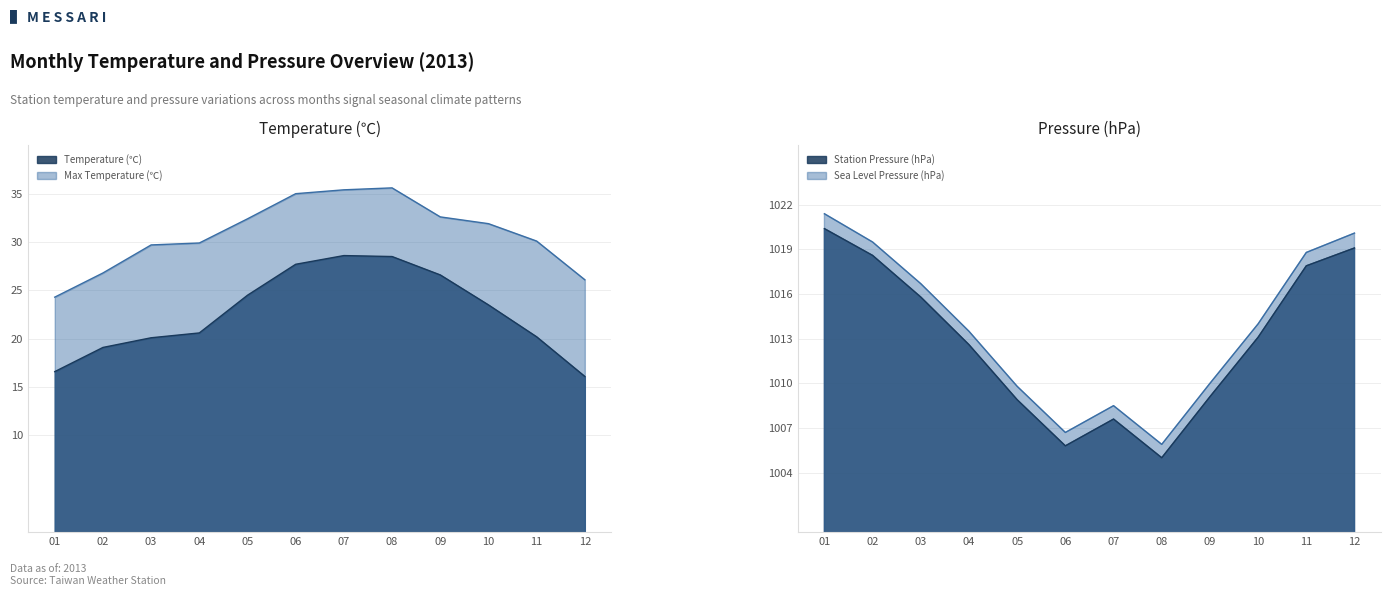

What is the minimum value for Max Temperature (℃)?

24.3